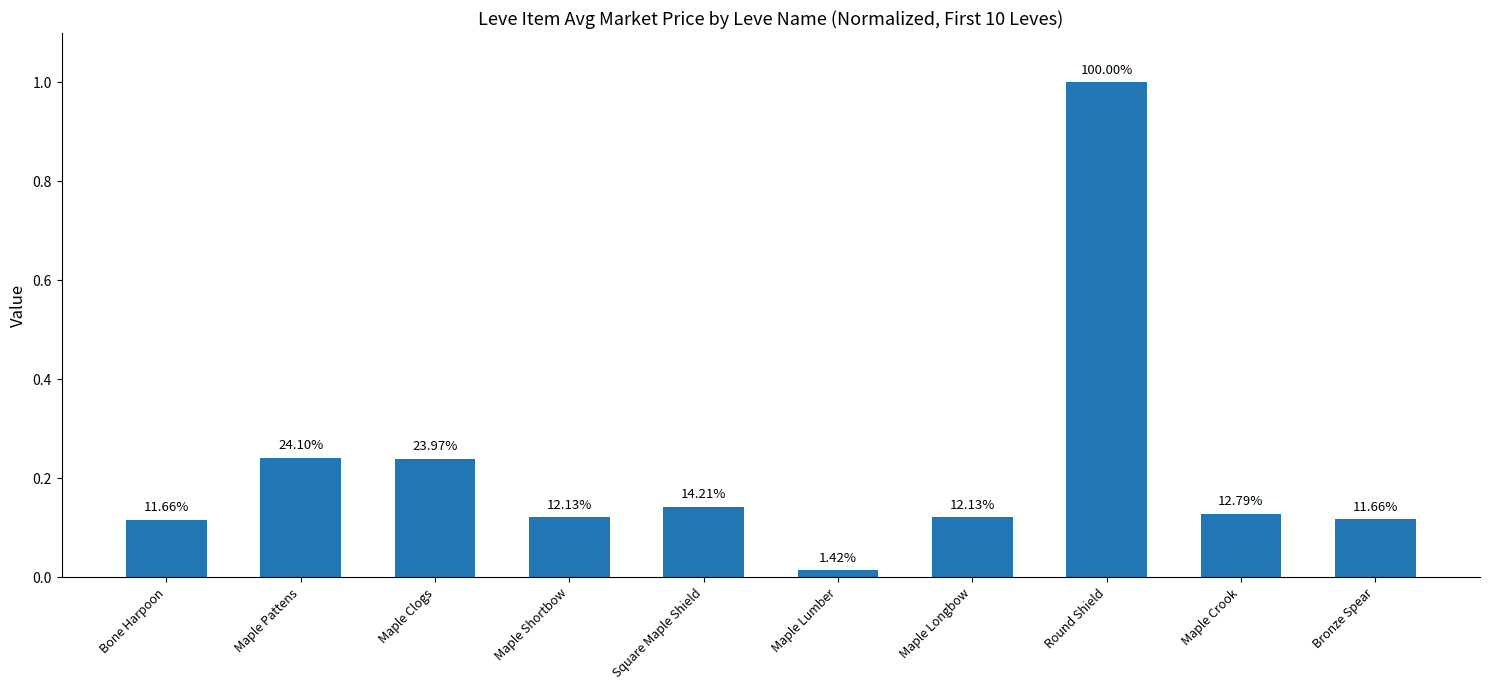

List the labels in order of value, smallest first.

Maple Lumber, Bone Harpoon, Bronze Spear, Maple Shortbow, Maple Longbow, Maple Crook, Square Maple Shield, Maple Clogs, Maple Pattens, Round Shield